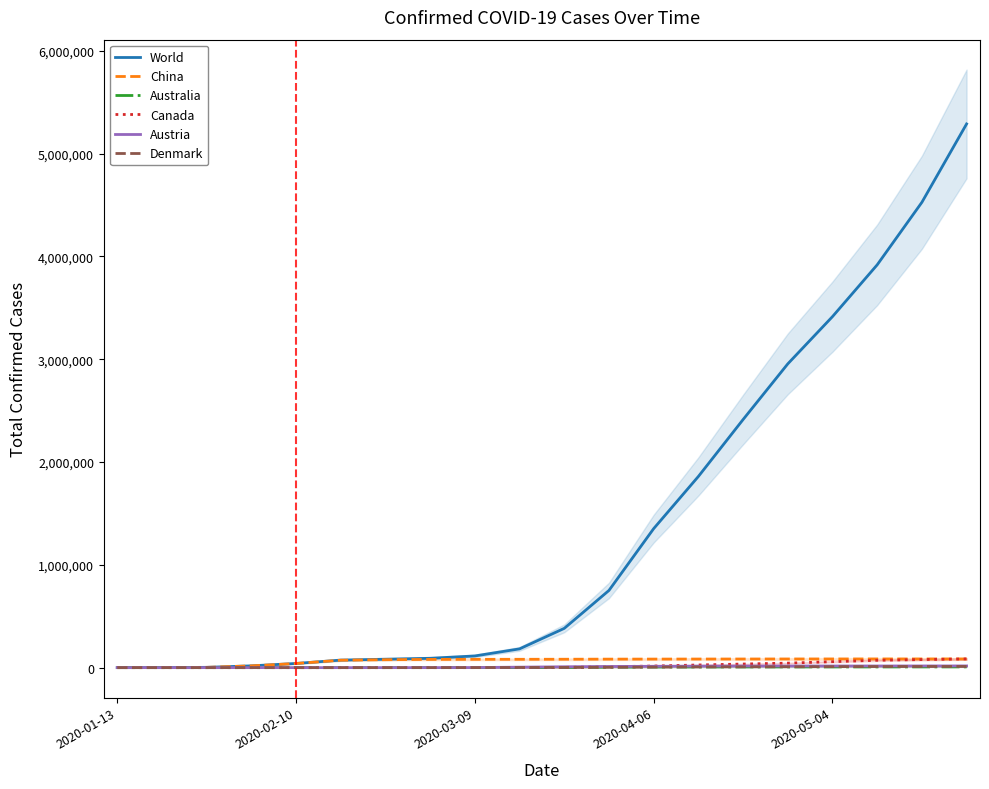

The World series shows 134898 at 7. True or false?

False